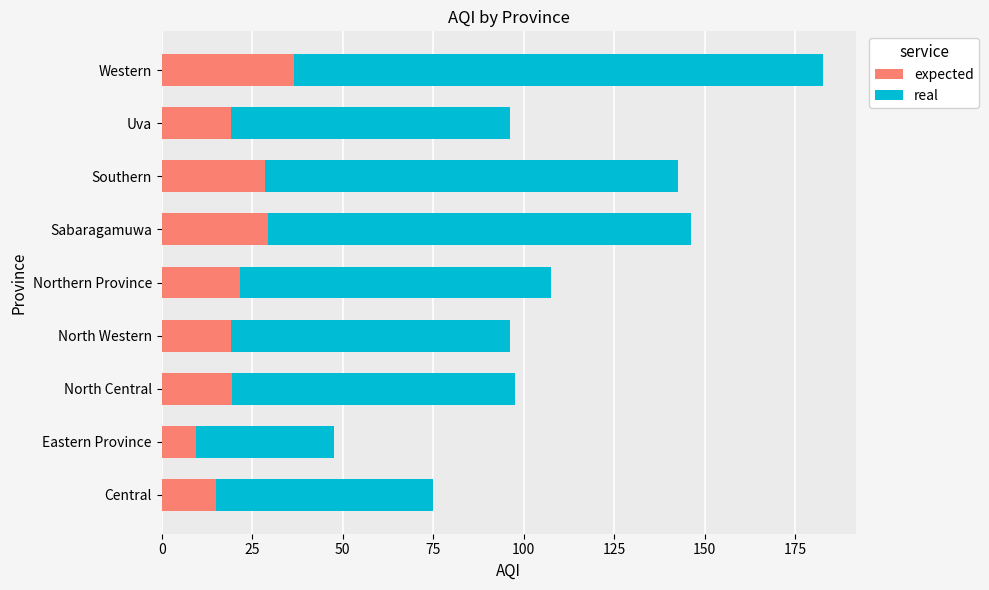

At which label does expected reach its minimum?

Eastern Province